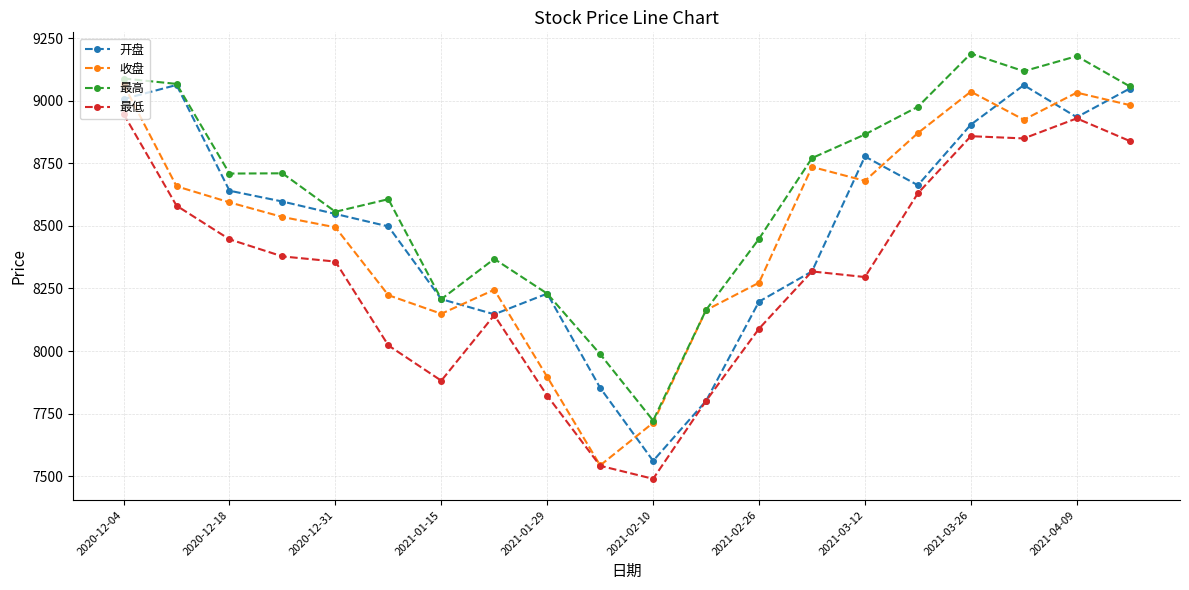

What is the minimum value for 最高?

7722.6